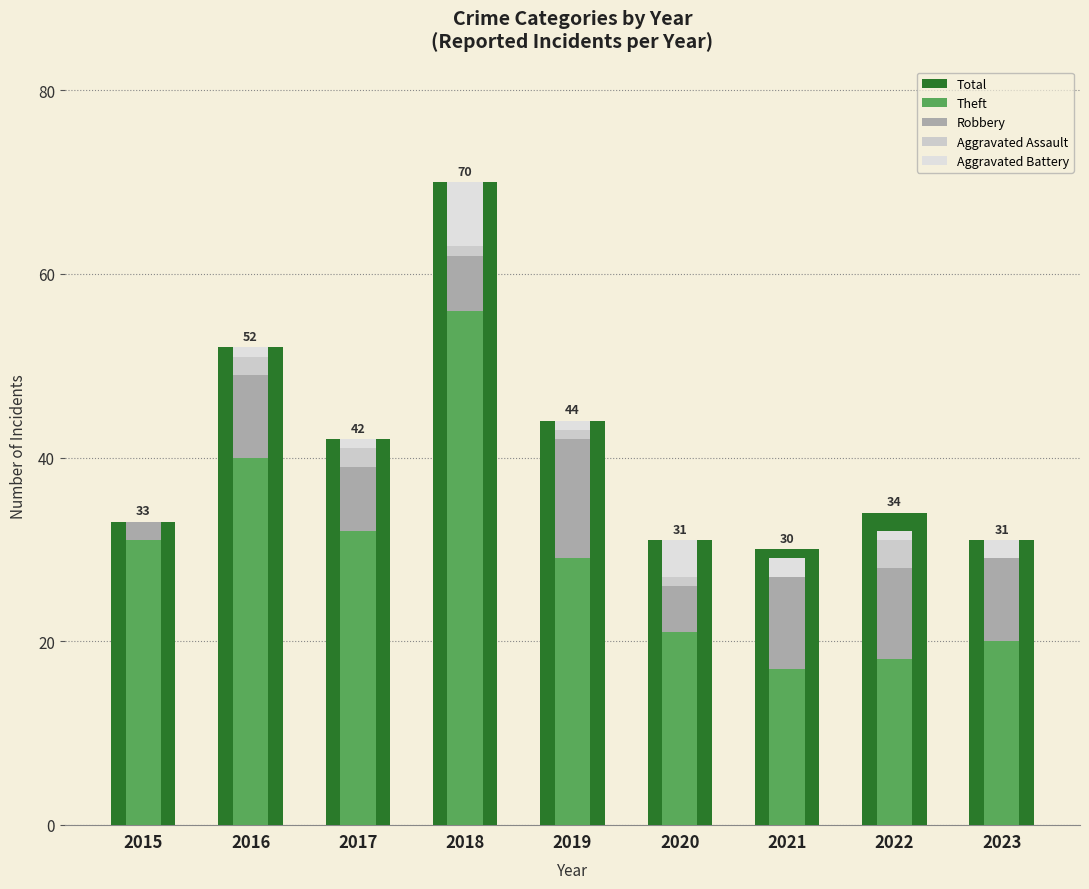

The value of Aggravated Assault at 2020 is 0. True or false?

False